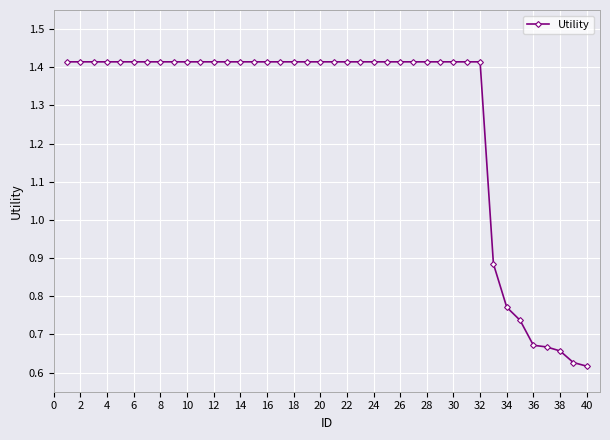

Count the values in the range 1 to 2.

32